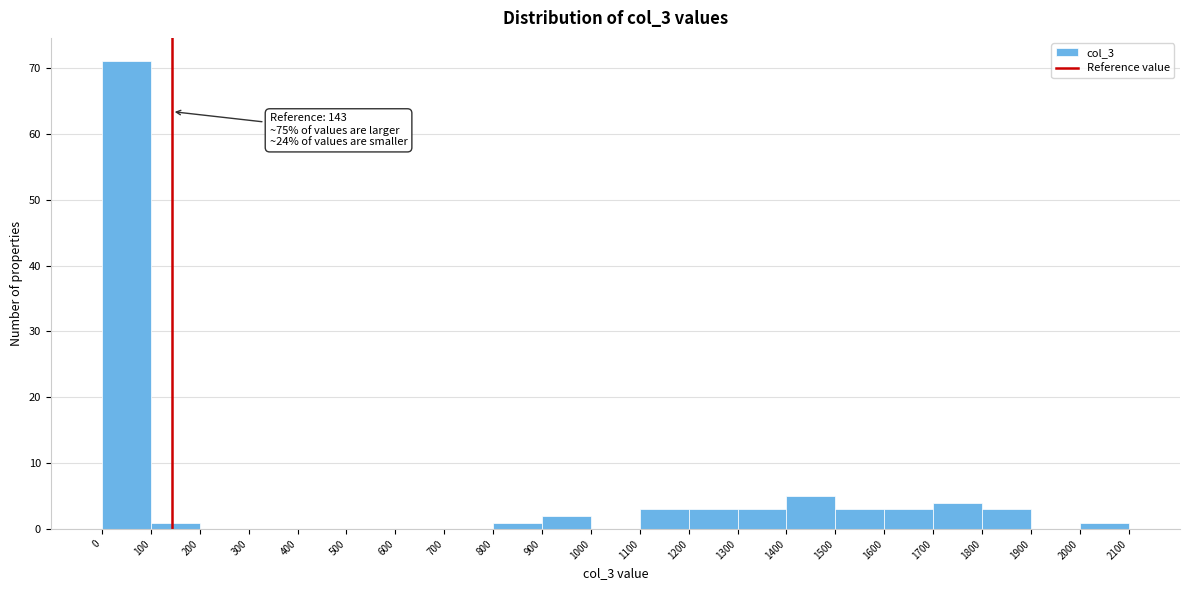

Over which range of the x-axis is the bar tallest?

0 to 100